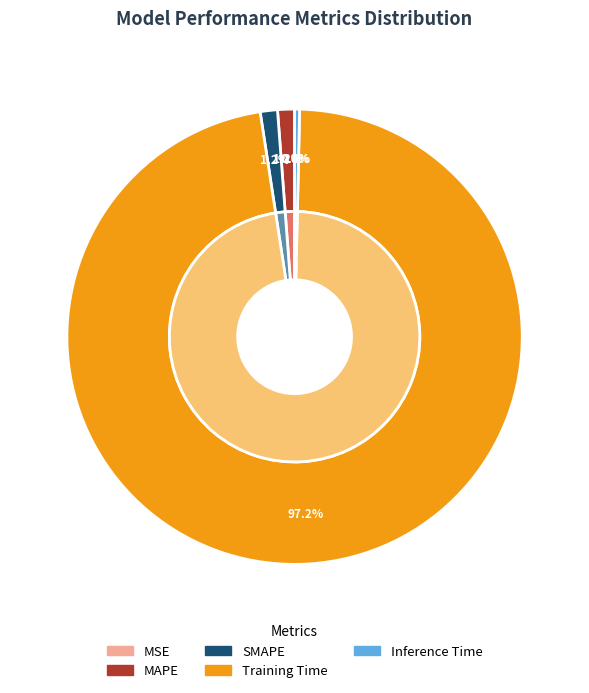

The SMAPE slice represents 1% of the pie. True or false?

True